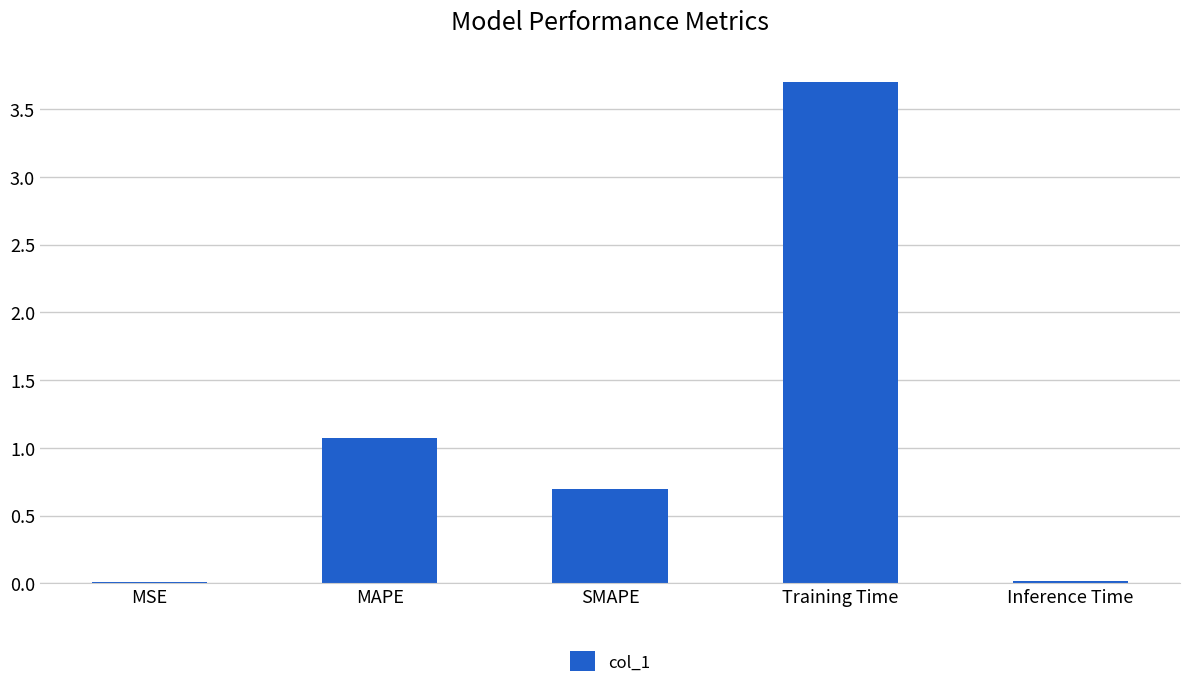

Read the value at Training Time.

3.7